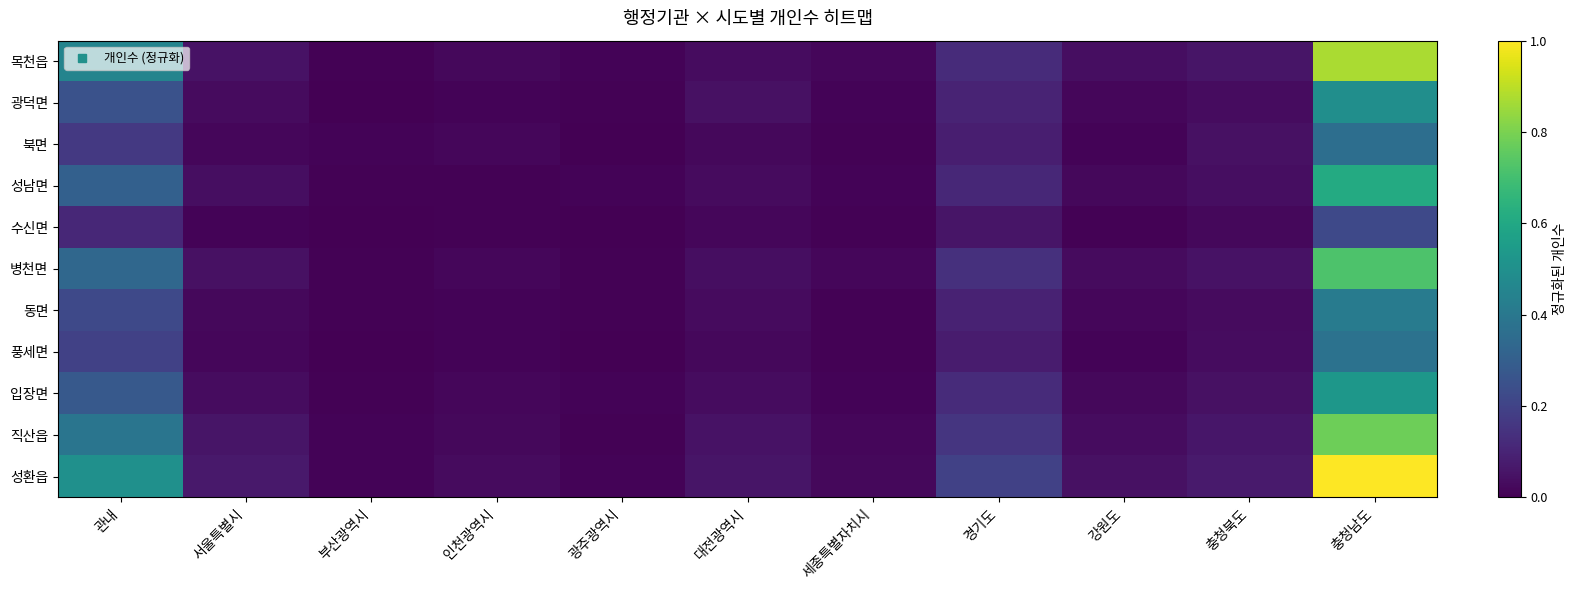

Rank the series by their maximum value, from lowest to highest.

수신면, 북면, 풍세면, 동면, 광덕면, 입장면, 성남면, 병천면, 직산읍, 목천읍, 성환읍